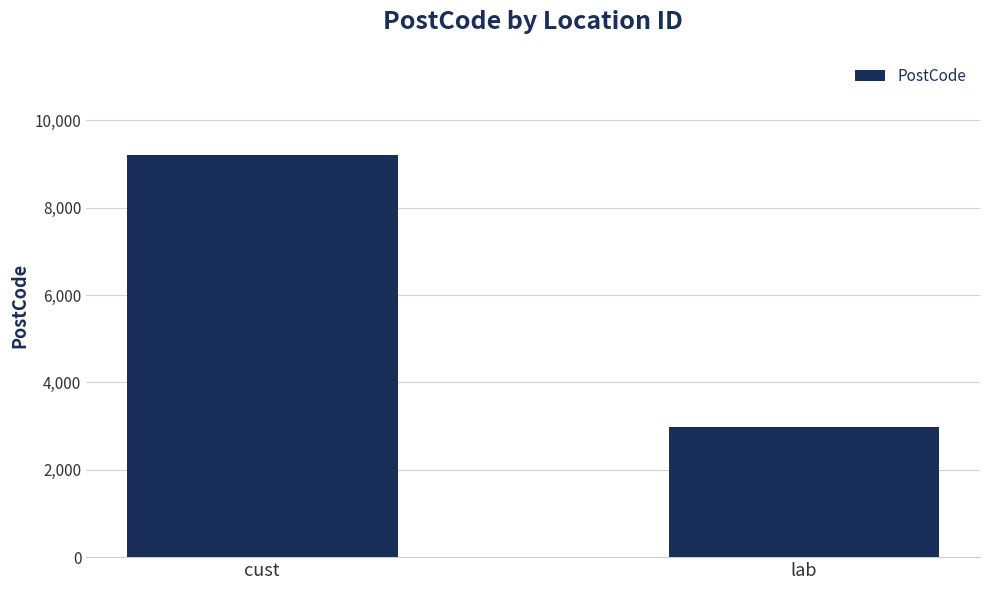

What is the greatest value displayed?

9218